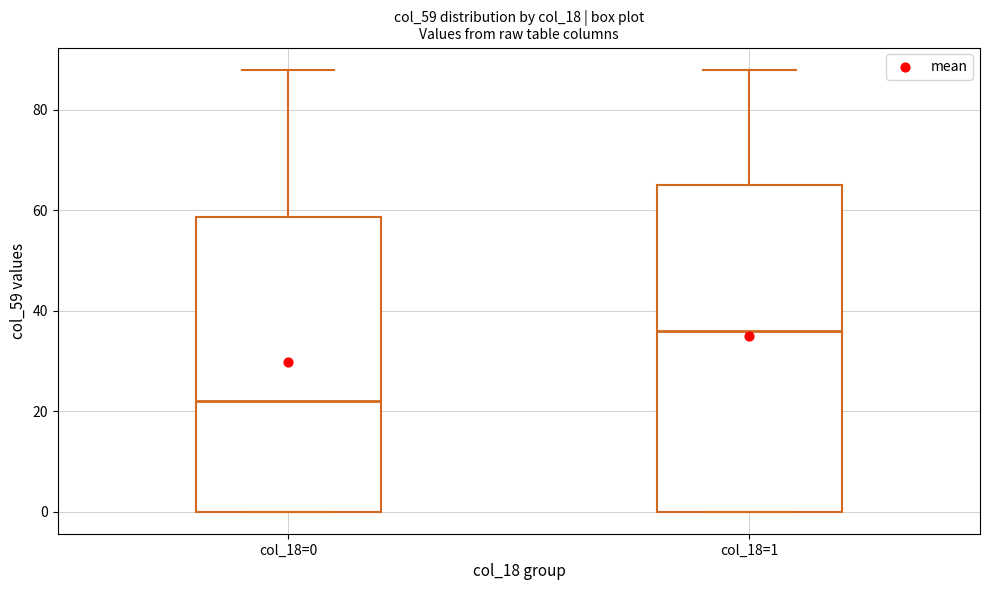

Which box has the lowest median line?

col_18=0